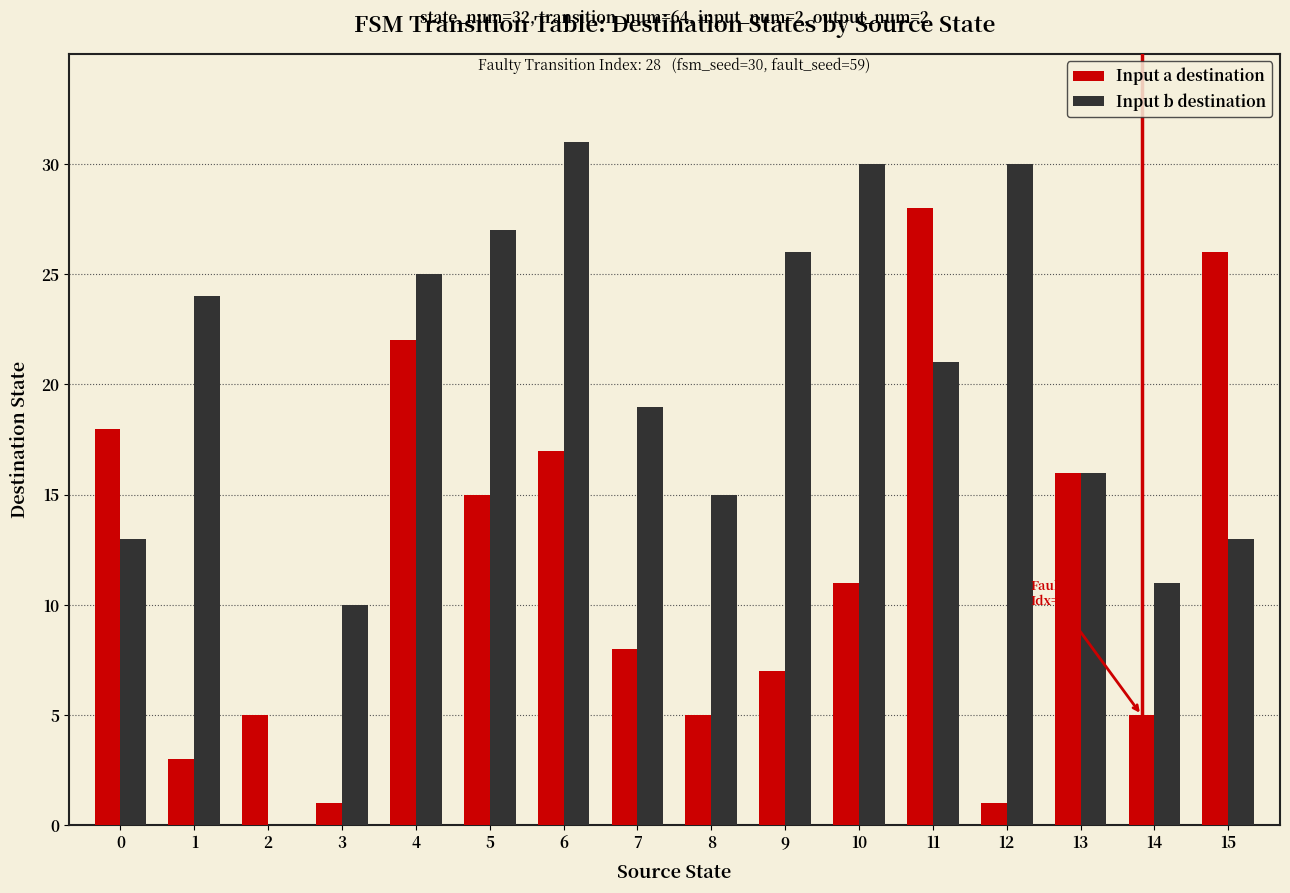

Reading left to right, what are all the values shown in this chart?

Input a destination: 0=18	1=3	2=5	3=1	4=22	5=15	6=17	7=8	8=5	9=7	10=11	11=28	12=1	13=16	14=5	15=26
Input b destination: 0=13	1=24	2=0	3=10	4=25	5=27	6=31	7=19	8=15	9=26	10=30	11=21	12=30	13=16	14=11	15=13